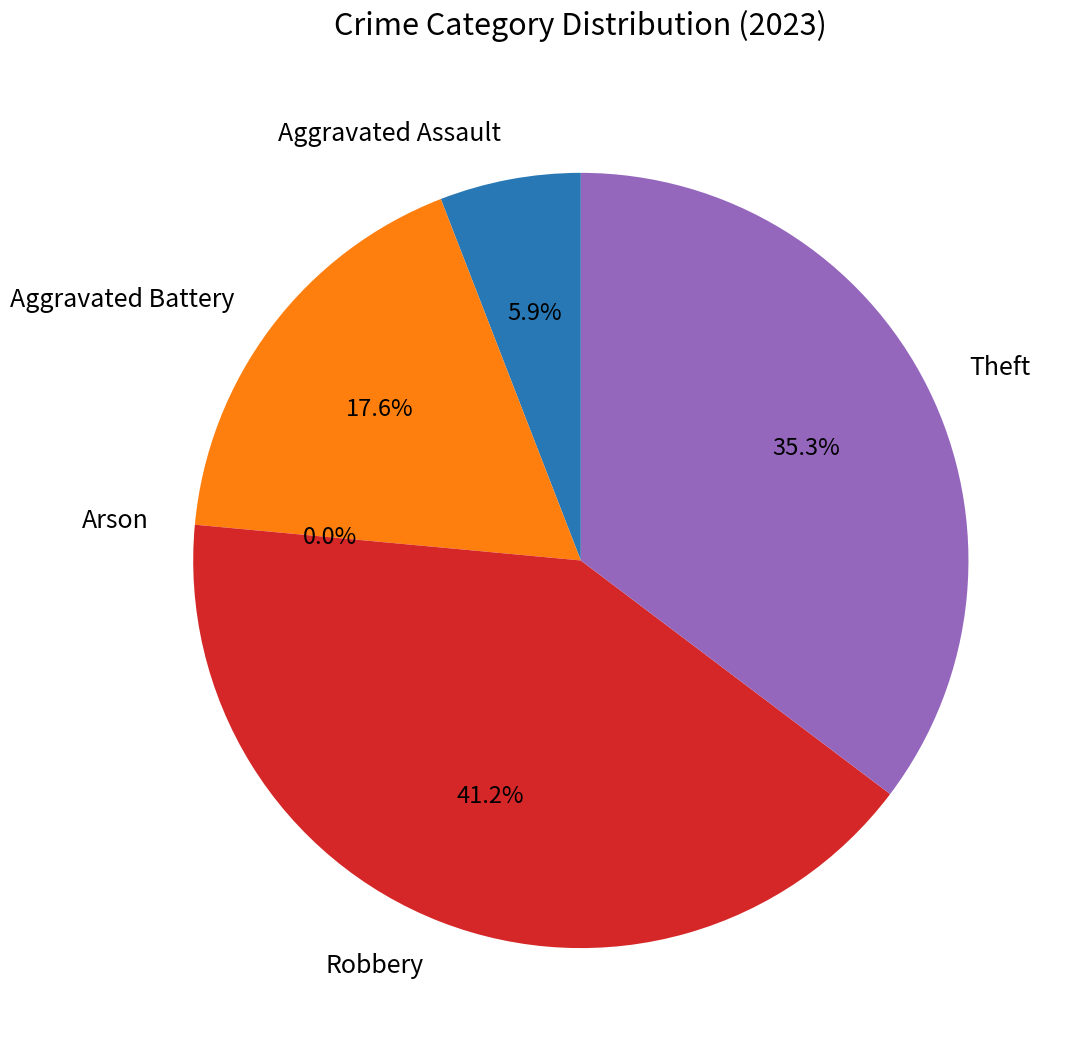

True or false: Aggravated Assault accounts for 1% of the total.

False